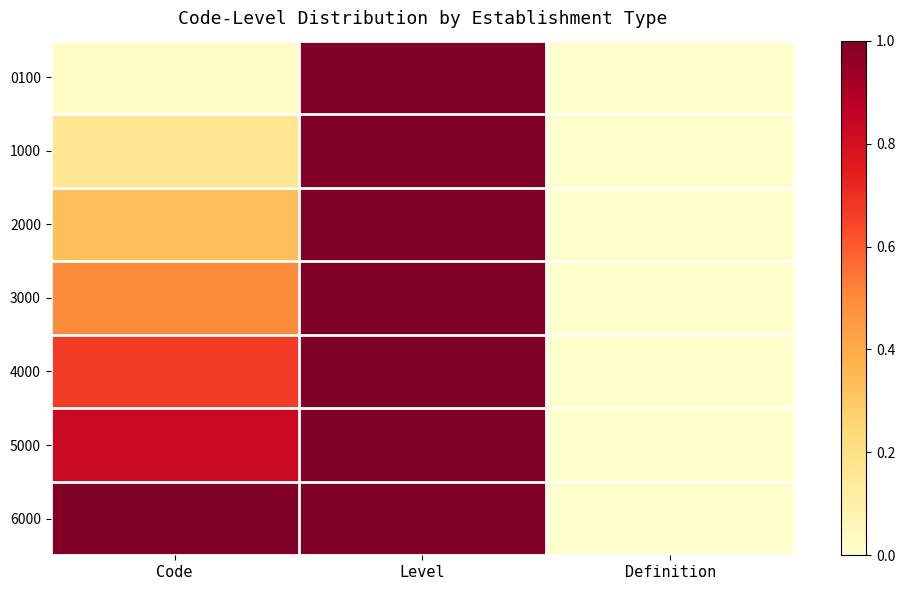

Reading left to right, extract all data points from this chart.

0100: Code=0.0	Level=1.0	Definition=0.0
1000: Code=0.2	Level=1.0	Definition=0.0
2000: Code=0.3	Level=1.0	Definition=0.0
3000: Code=0.5	Level=1.0	Definition=0.0
4000: Code=0.7	Level=1.0	Definition=0.0
5000: Code=0.8	Level=1.0	Definition=0.0
6000: Code=1.0	Level=1.0	Definition=0.0